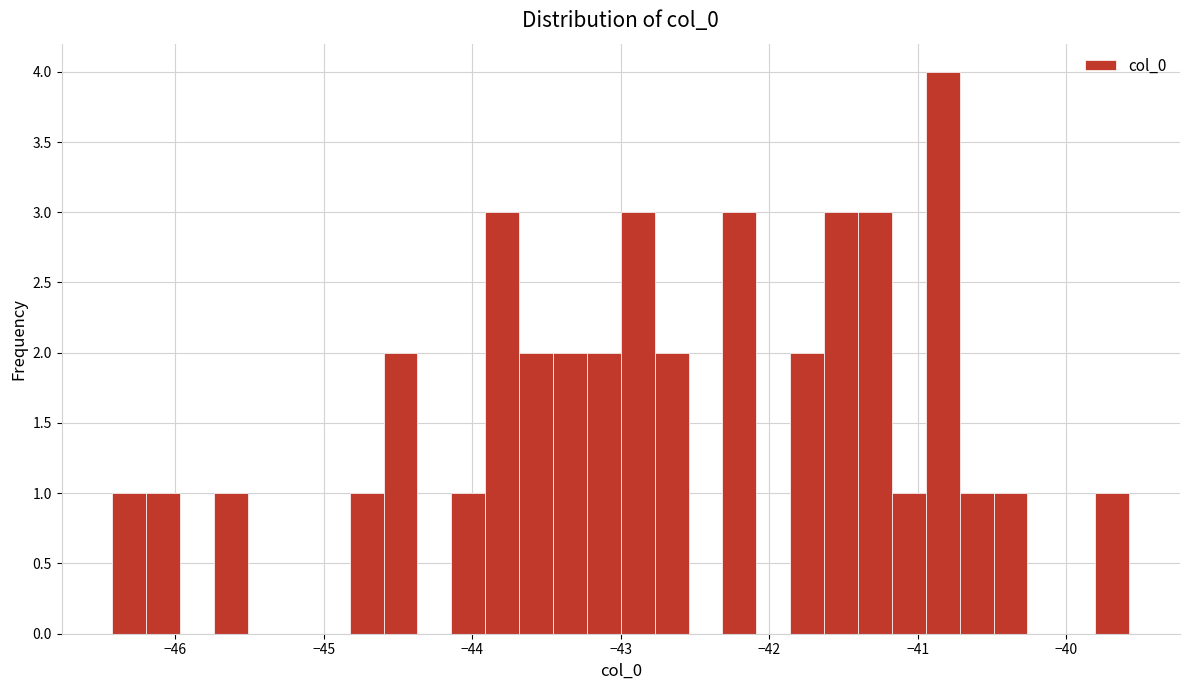

Around what value on the x-axis is the tallest bar? Give the approximate position of its centre, as read against the axis.

-40.8